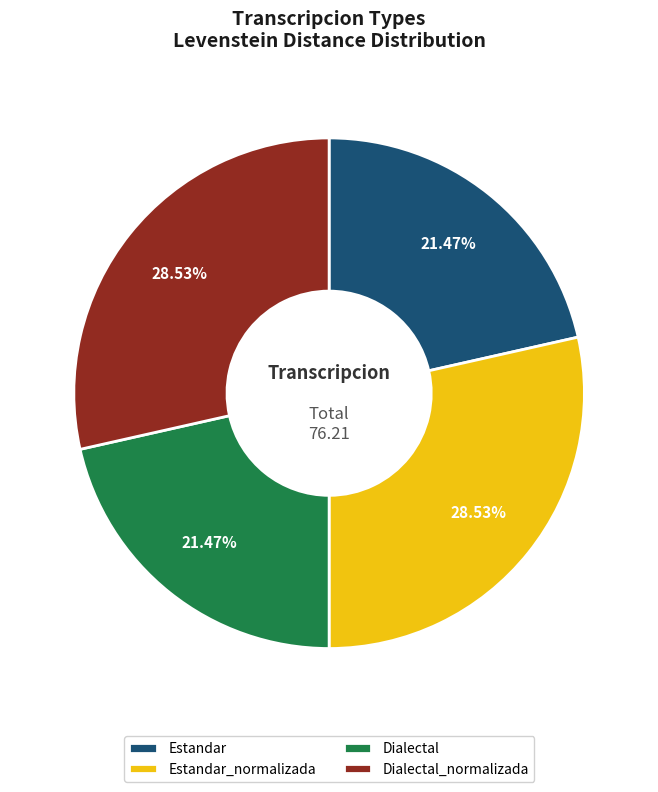

To the nearest percent, what is the difference between the largest and smallest slice percentages?

7%